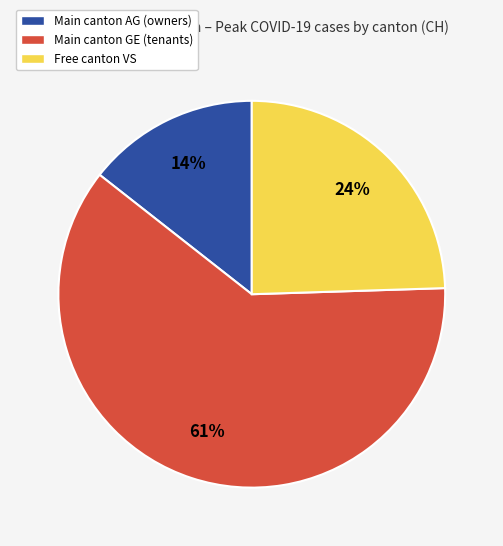

Count the number of slices in the pie.

3